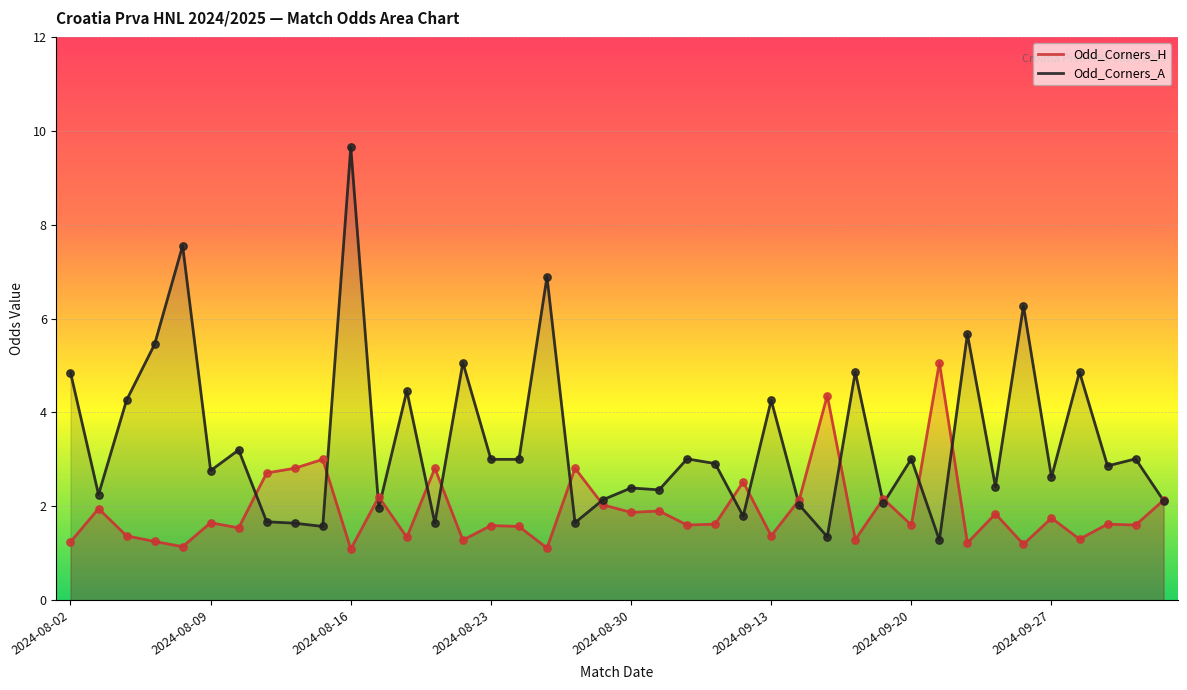

Which series contains the lowest Y value?

Odd_Corners_H